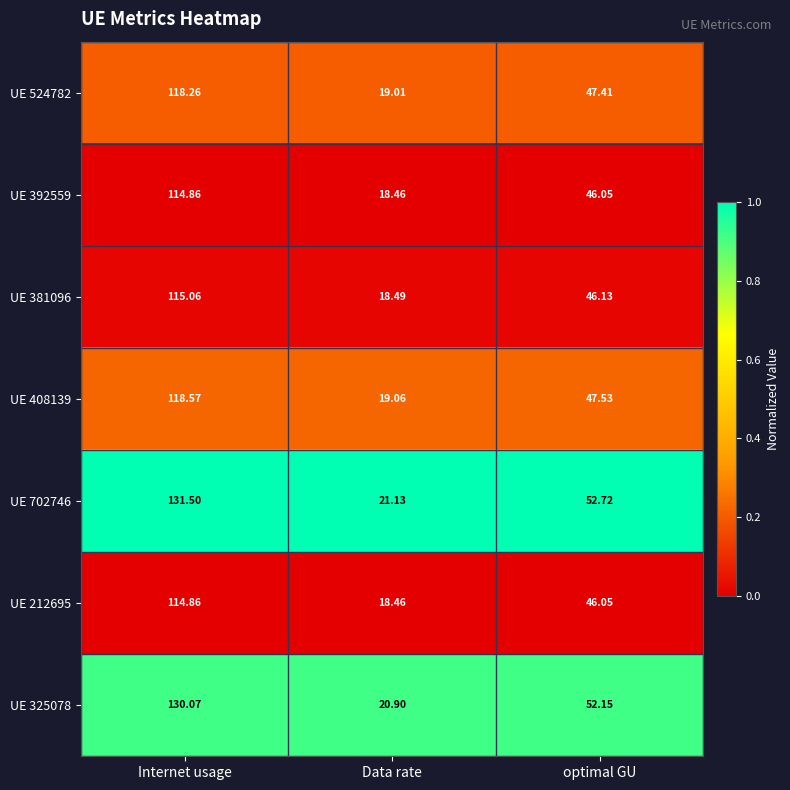

At which label does UE 381096 reach its peak?

Internet usage